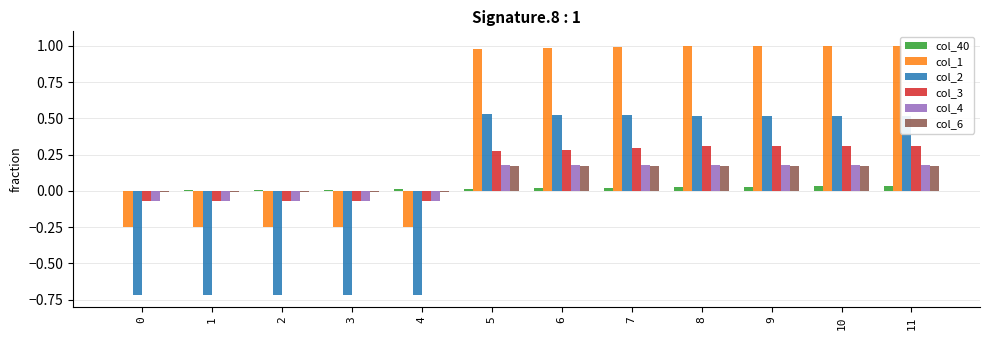

At which label does col_2 first exceed 0?

5